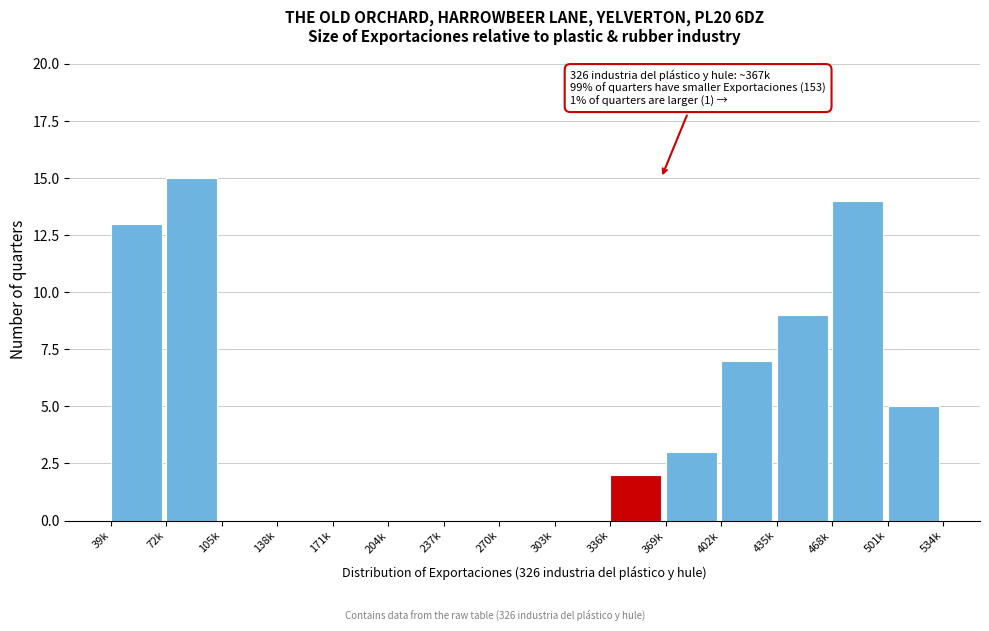

Reading right to left, what are all the values shown in this chart?

501k=5	468k=14	435k=9	402k=7	369k=3	336k=2	303k=0	270k=0	237k=0	204k=0	171k=0	138k=0	105k=0	72k=15	39k=13